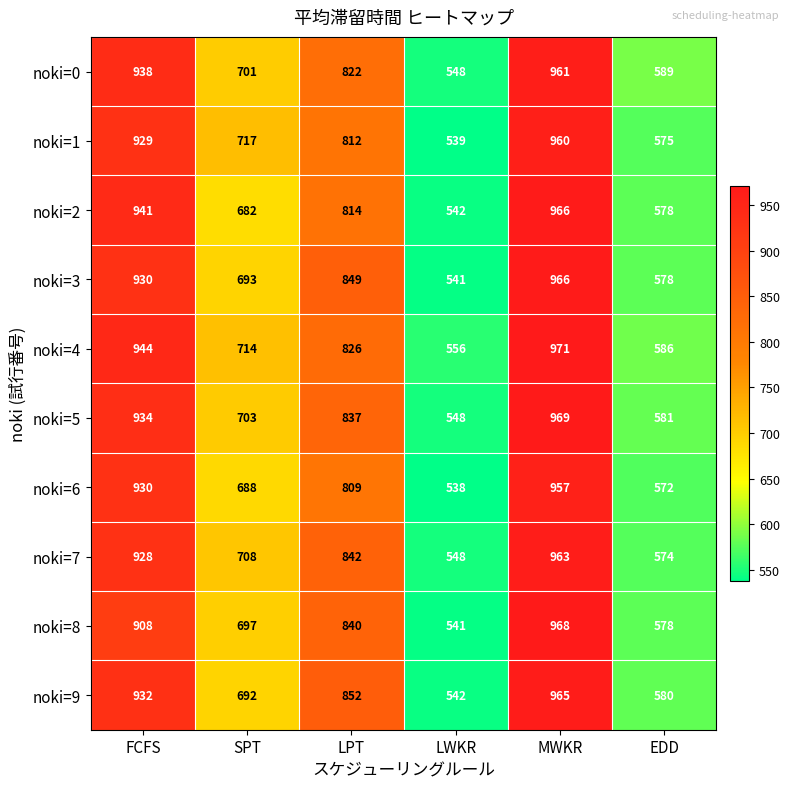

At which category is the sum across all series the highest?

MWKR